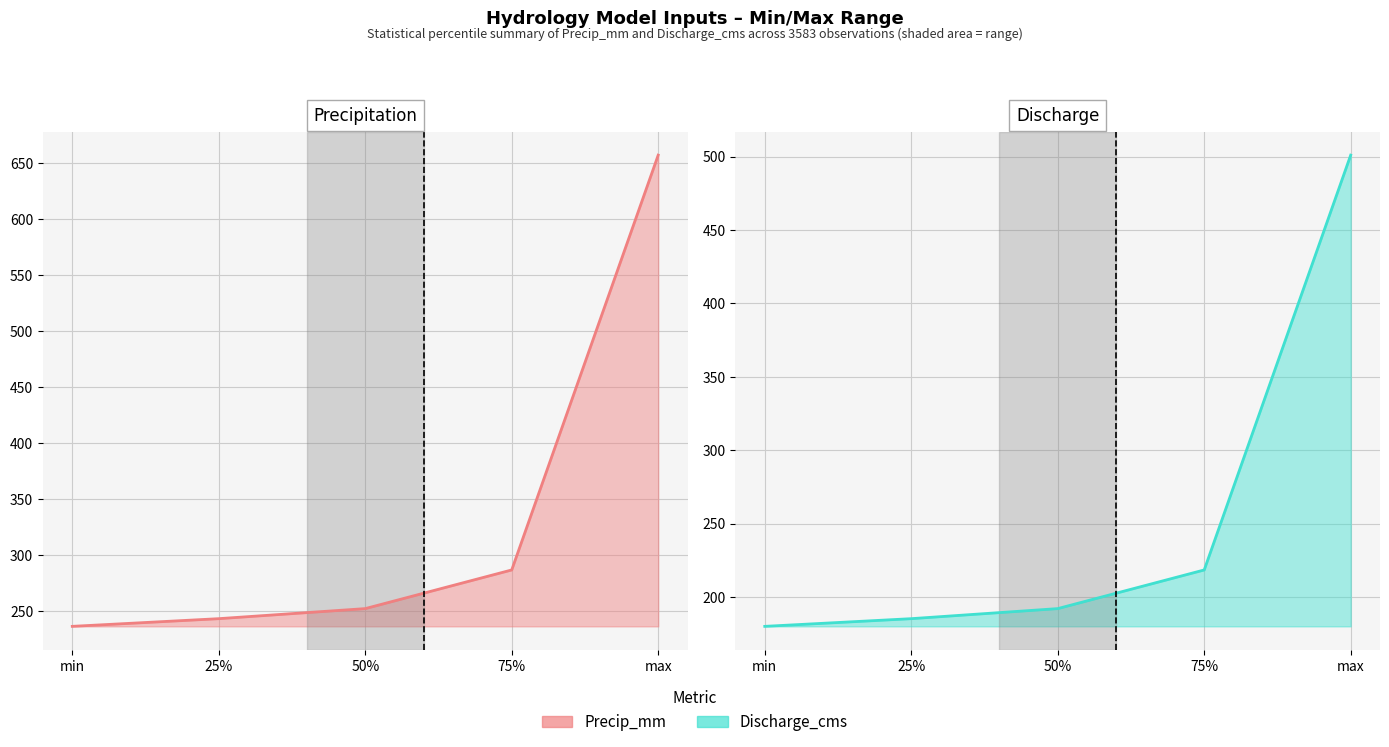

Which series has the largest total across all categories?

Precip_mm